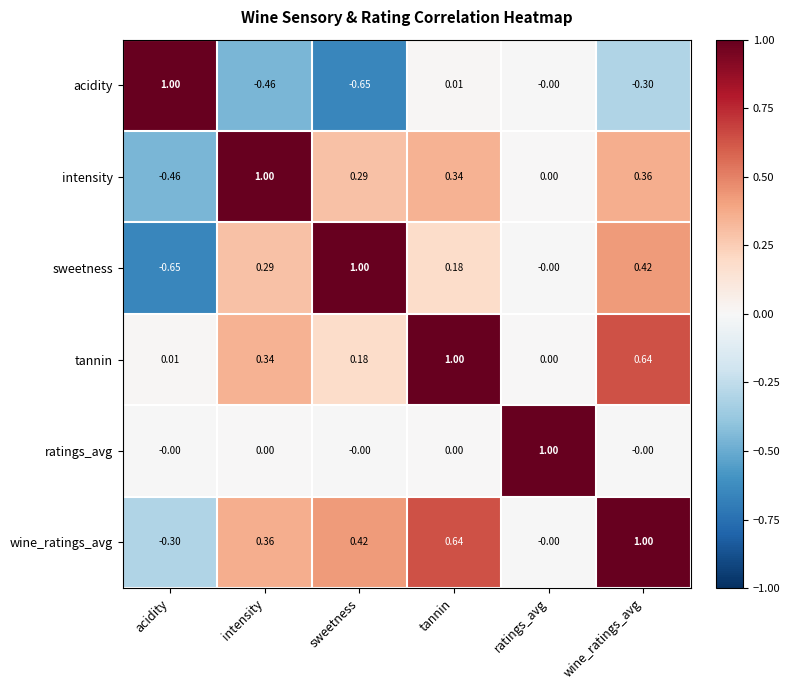

Which series has the largest total across all categories?

tannin